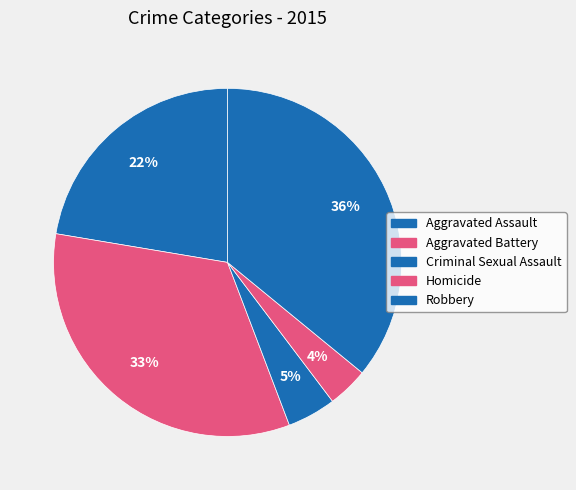

To the nearest percent, what is the difference between the Aggravated Battery and Aggravated Assault slice percentages?

11%